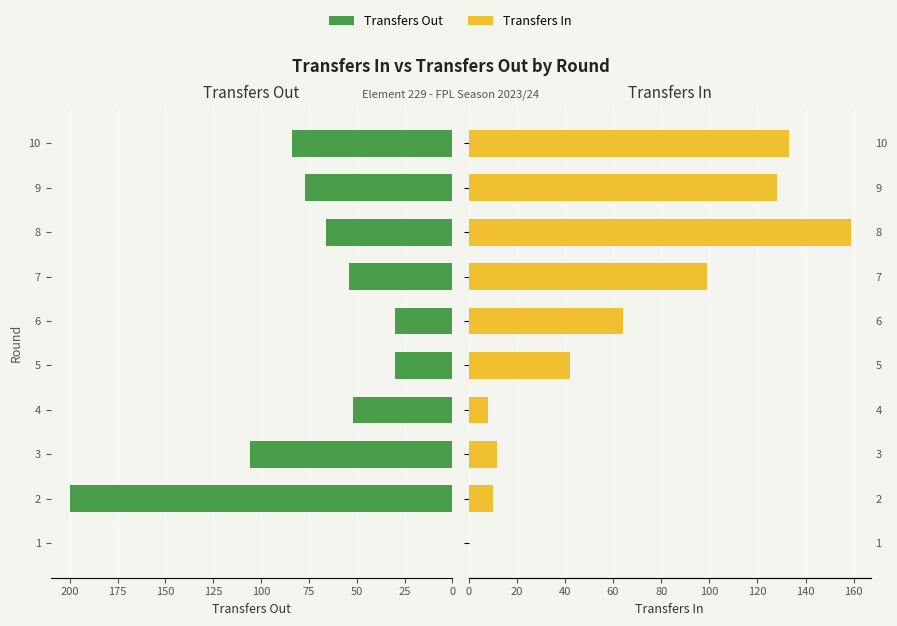

Which series changed the most between 2 and 5?

Transfers Out